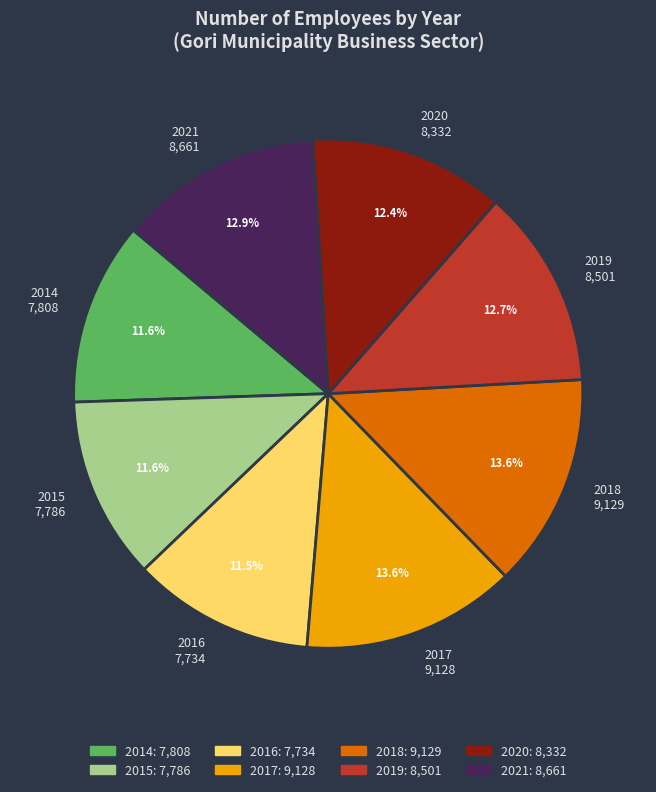

True or false: 2015 accounts for 18% of the total.

False